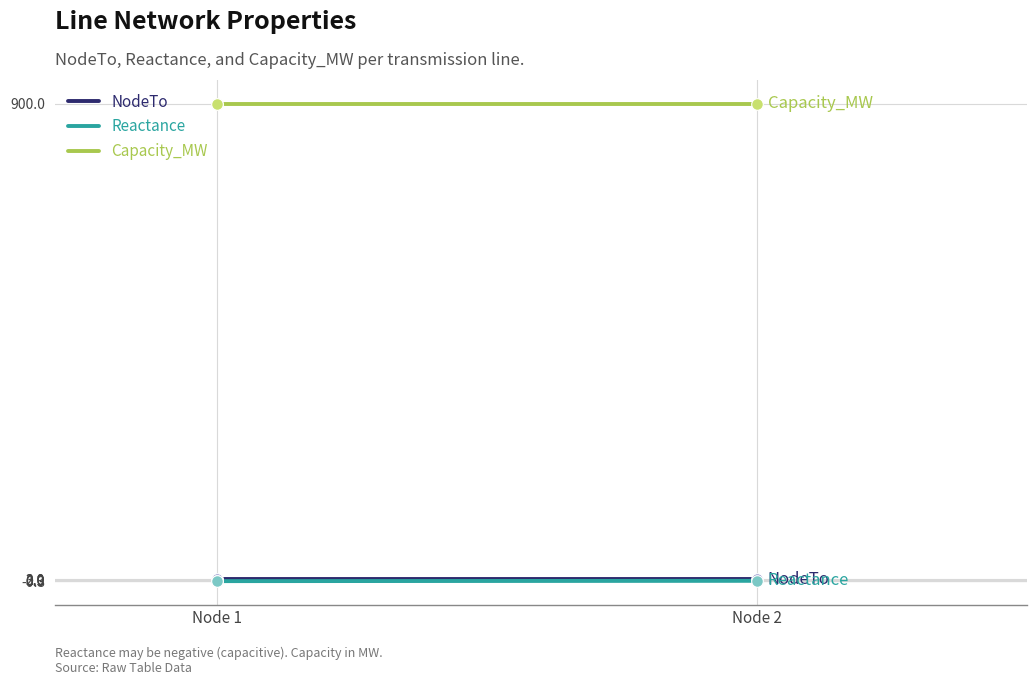

Which series reaches the maximum Y coordinate?

Capacity_MW